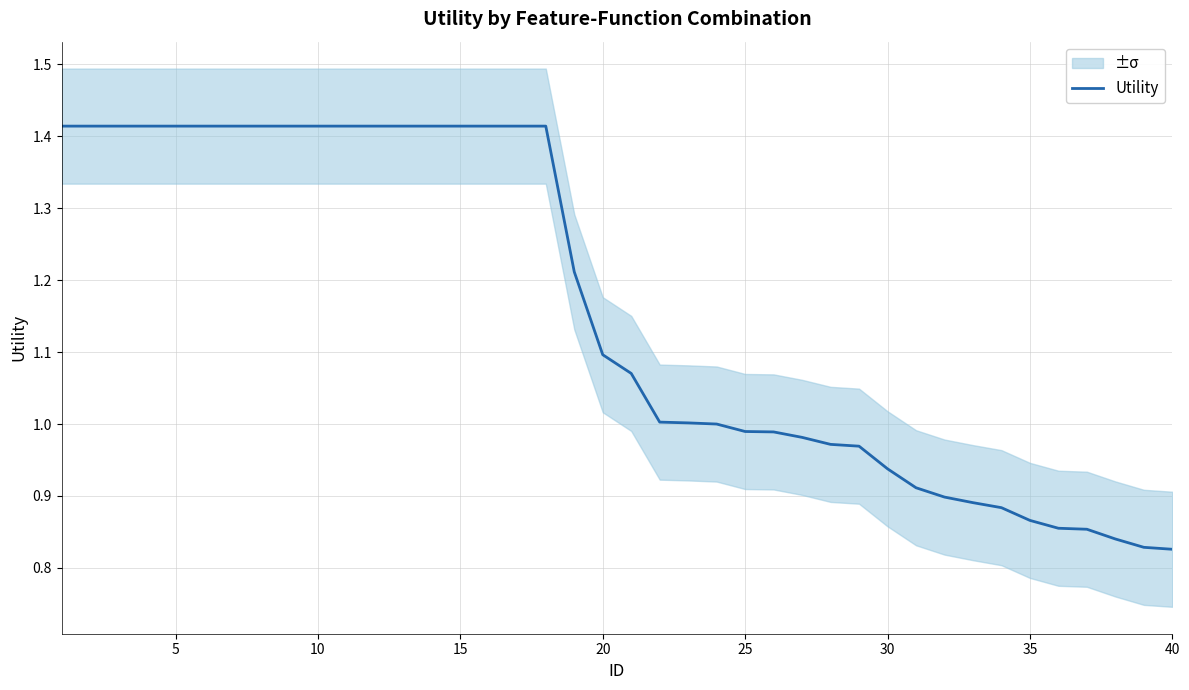

How many data points does each series have?

40